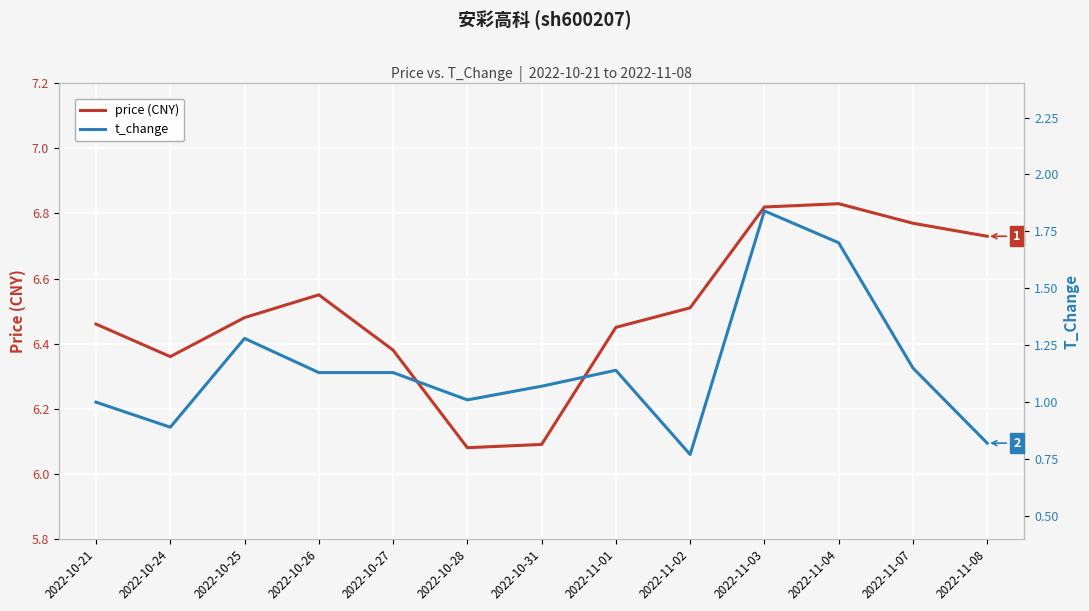

The value of t_change at 2022-11-08 is 0.8. True or false?

True